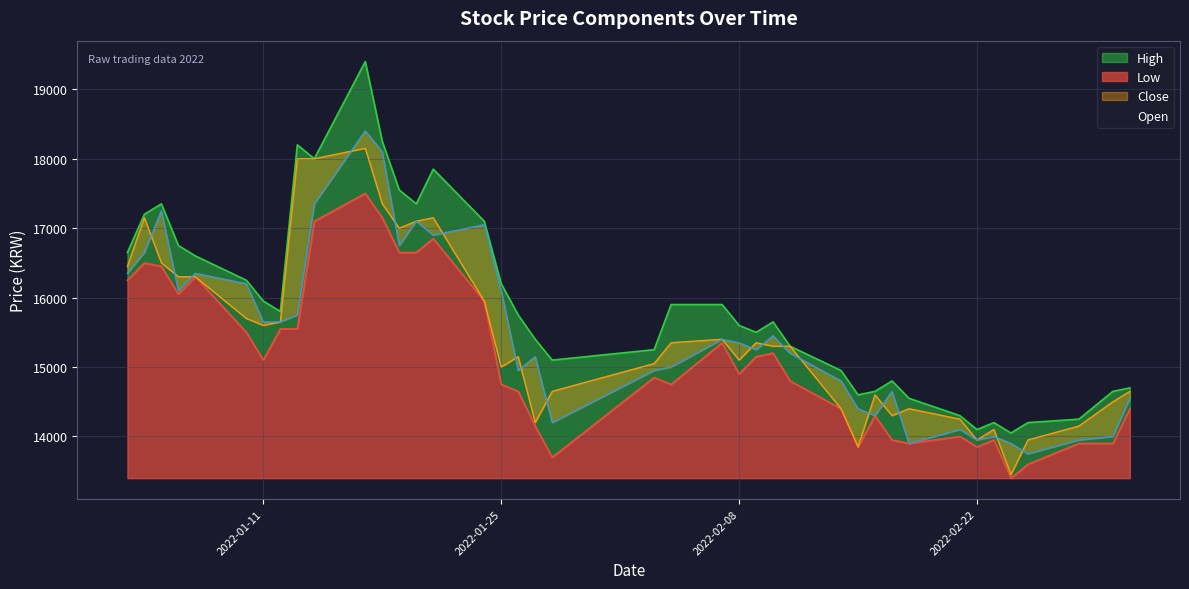

True or false: Open and High intersect in this chart.

False